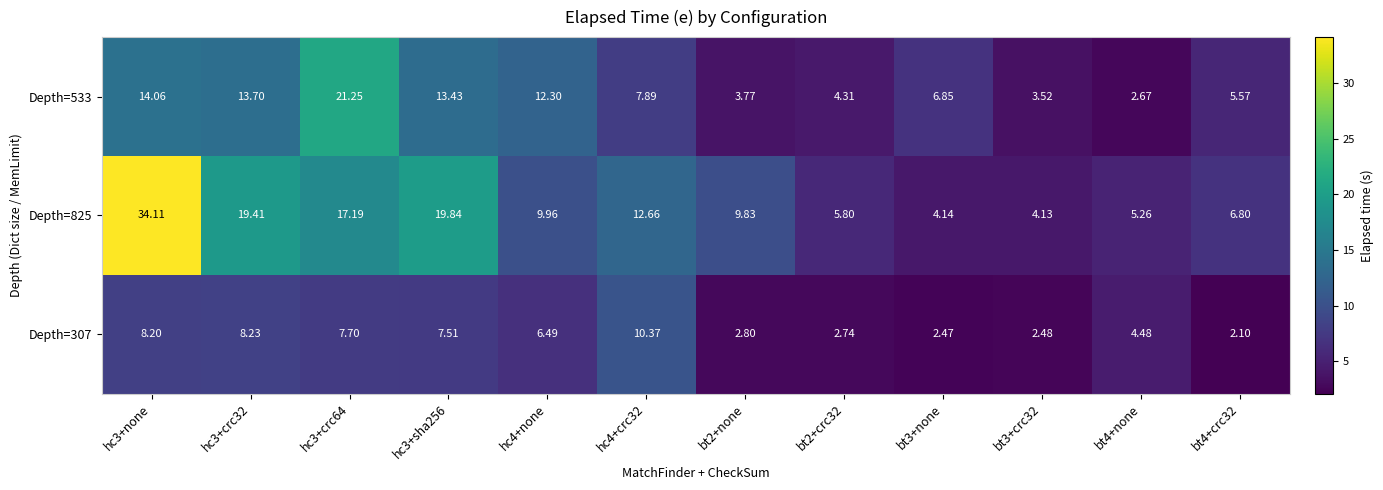

How many data points in Depth=825 are less than 9?

5